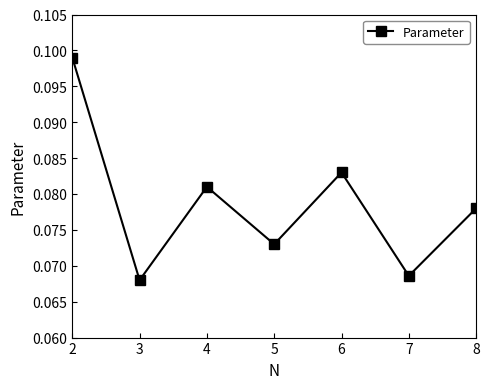

Which has a higher value, 8 or 3?

8